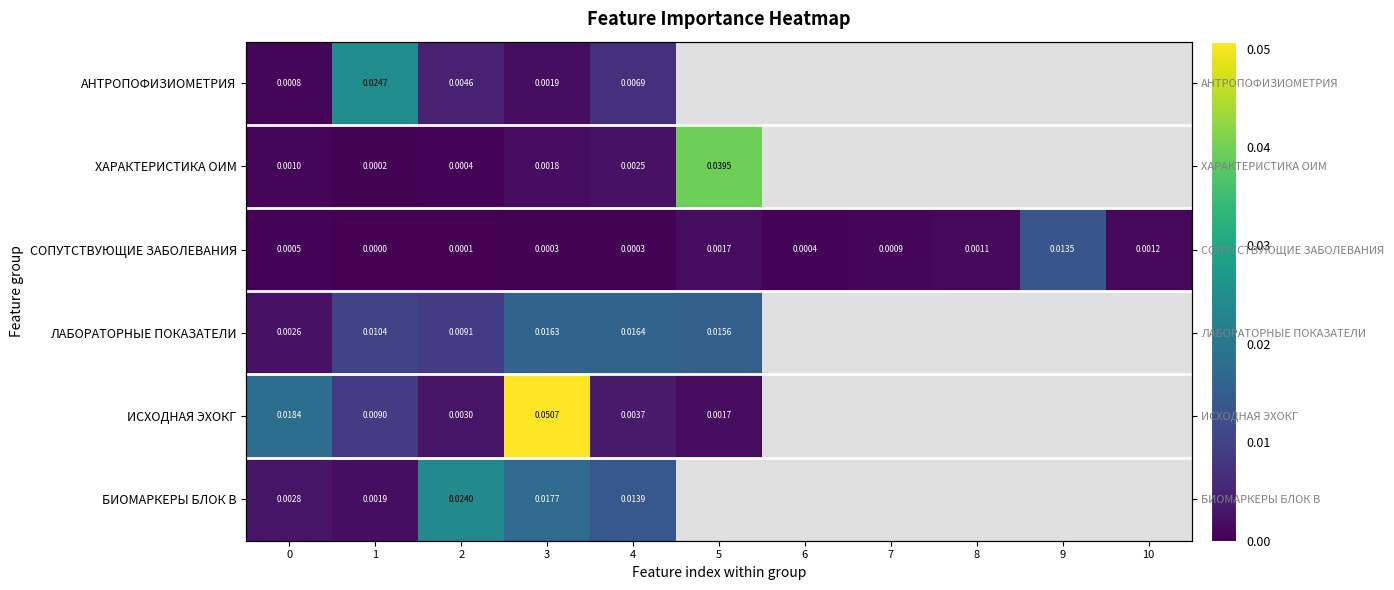

At which label is row_4 closest to 0?

5